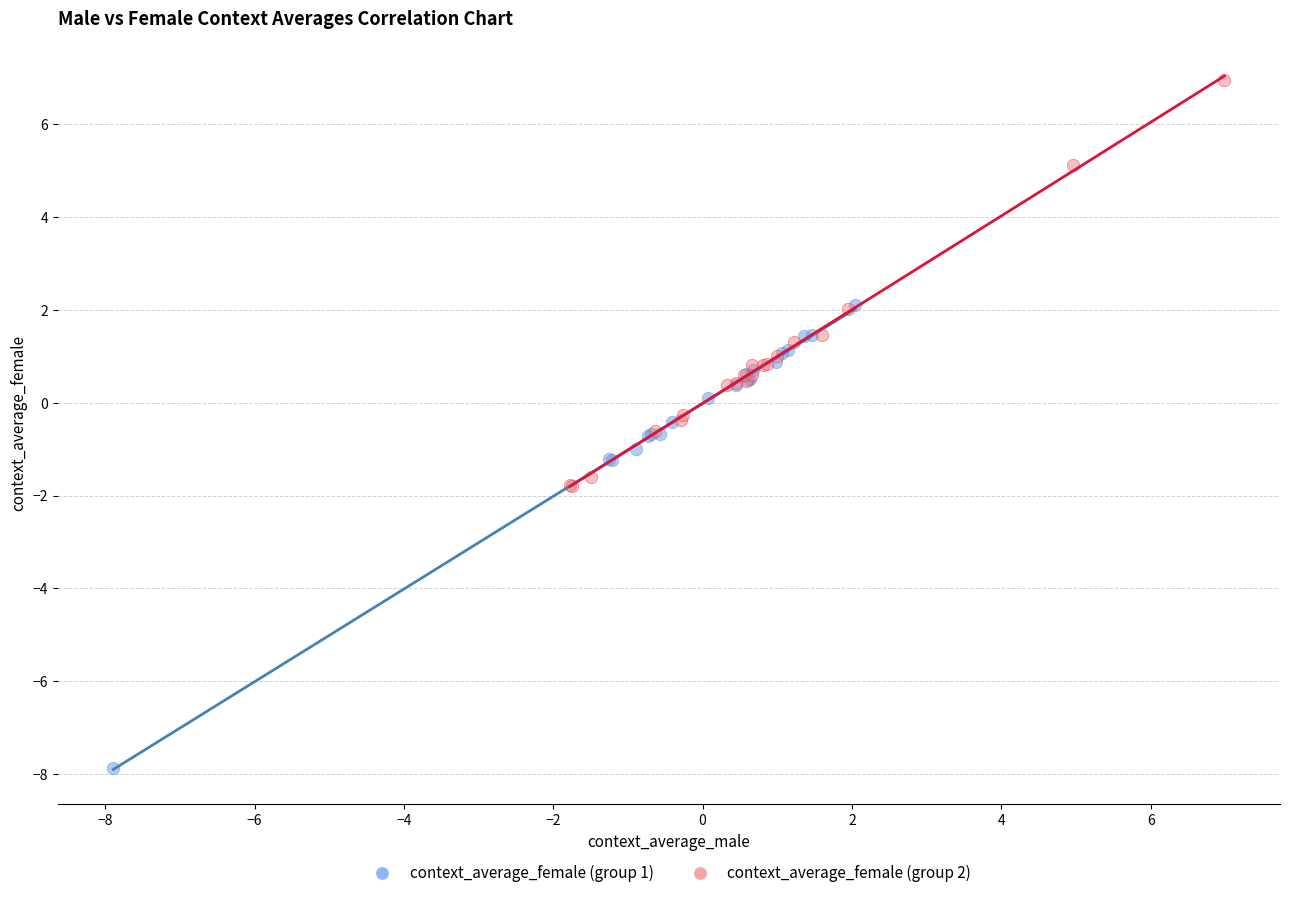

Which series reaches the maximum Y coordinate?

context_average_female (group 2)